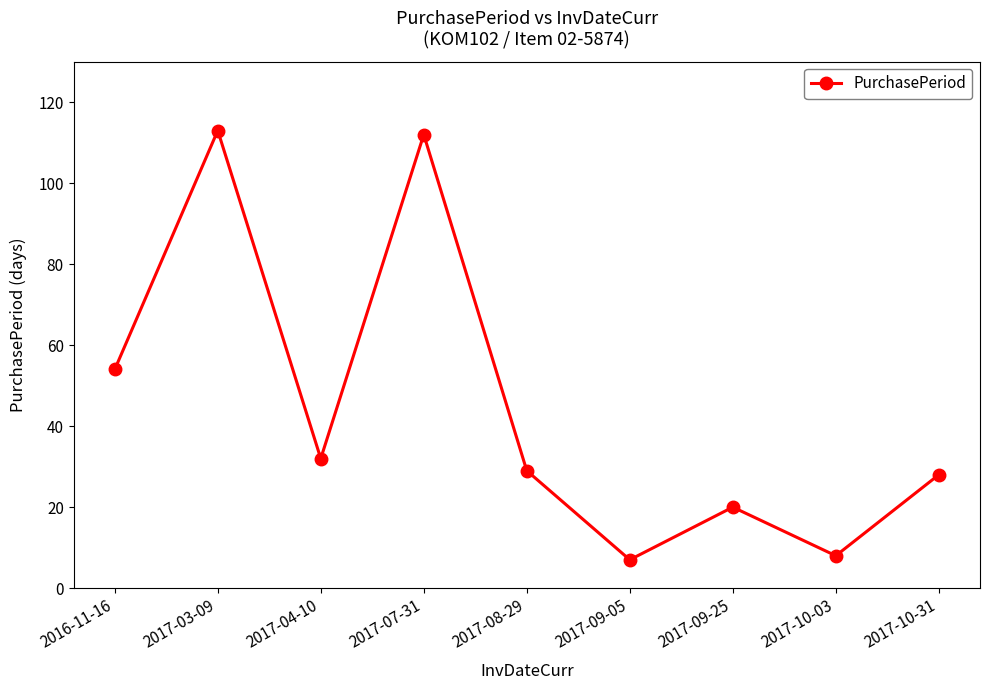

The value at 2017-04-10 is 32. True or false?

True